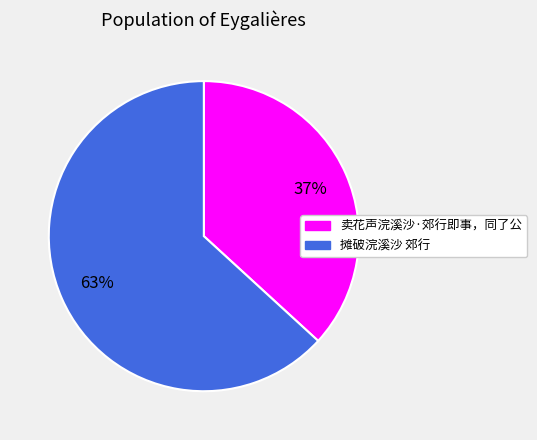

Is it true that 摊破浣溪沙 郊行 is 55% of the pie?

False